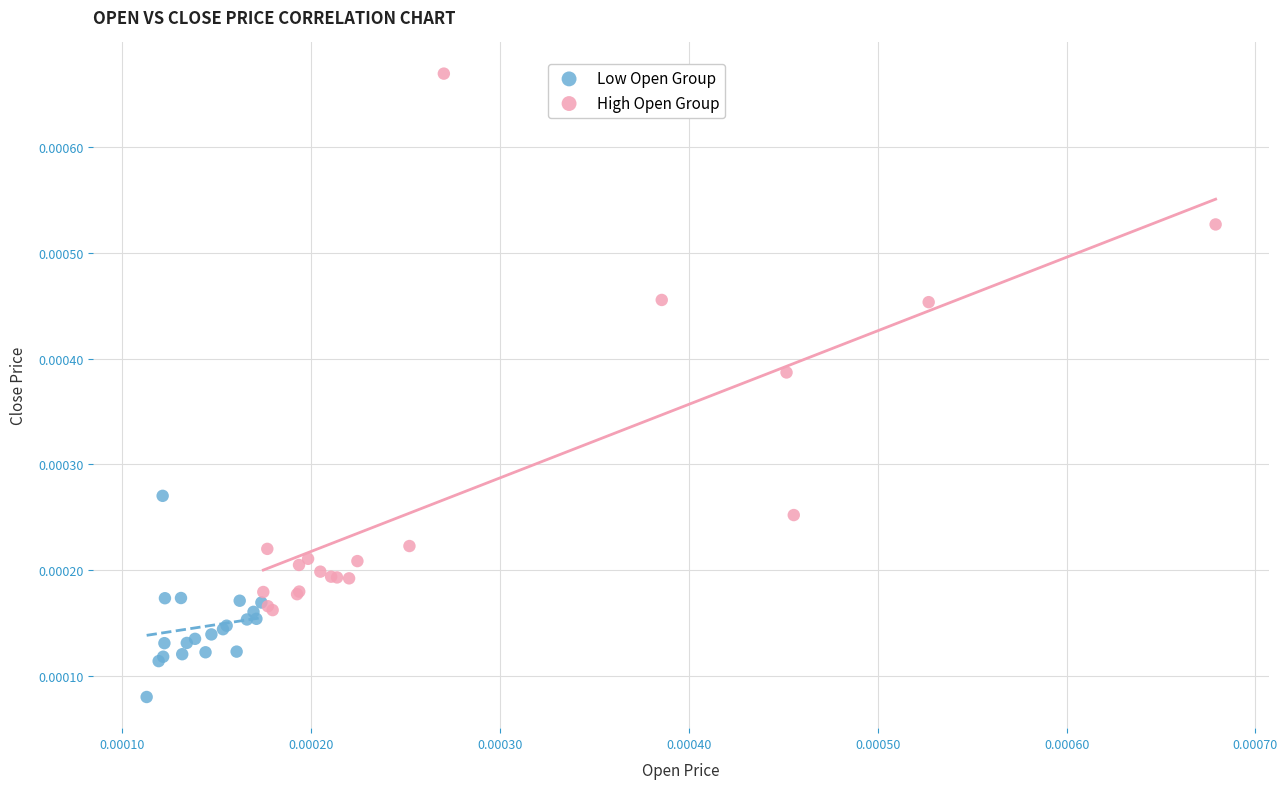

Which series has the widest spread of Y values?

High Open Group